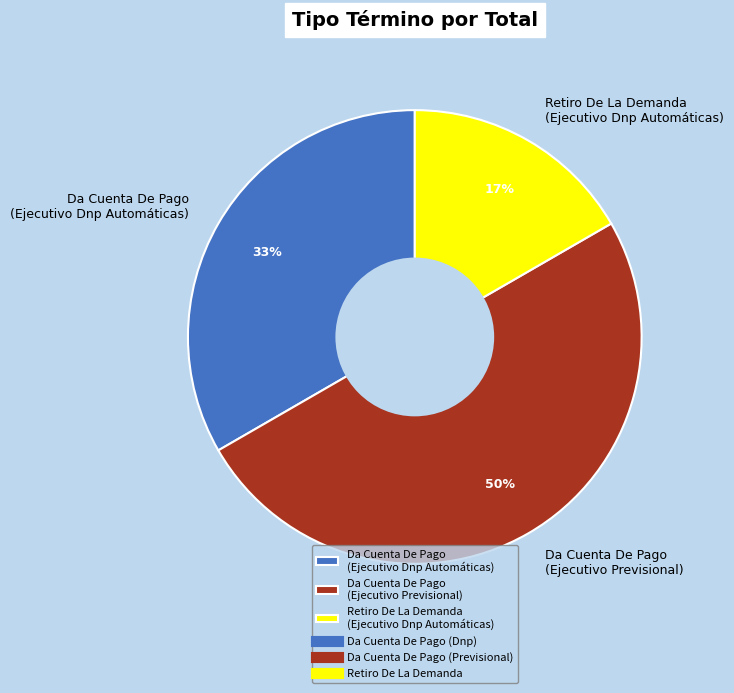

Does Retiro De La Demanda (Ejecutivo Dnp Automáticas) account for over 50% of the chart?

No